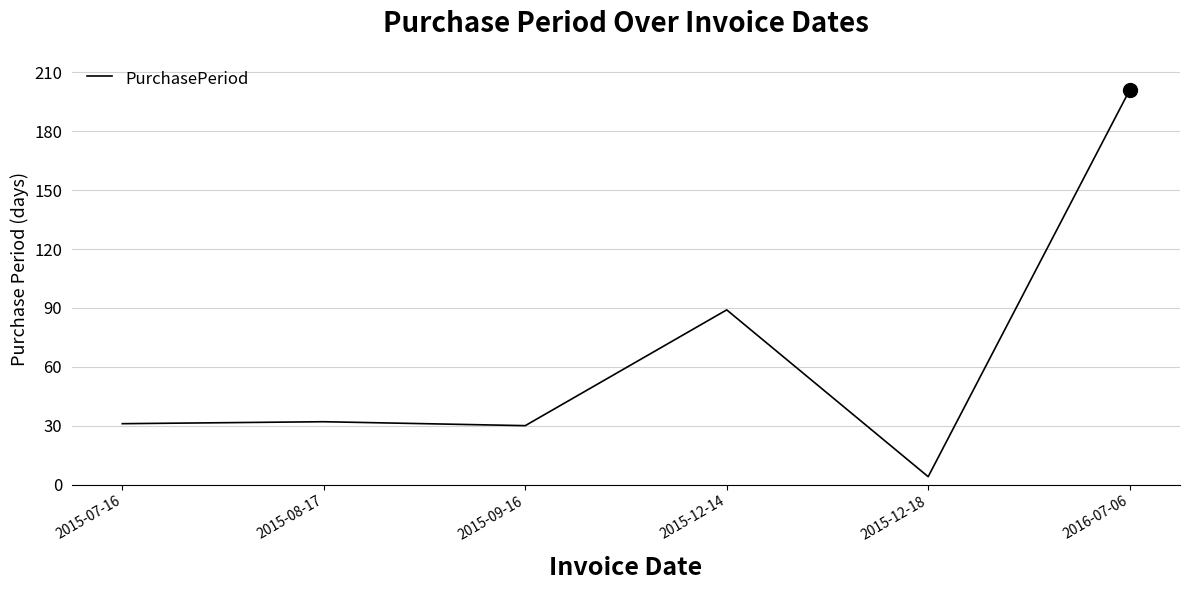

What is the sum of all values?

387